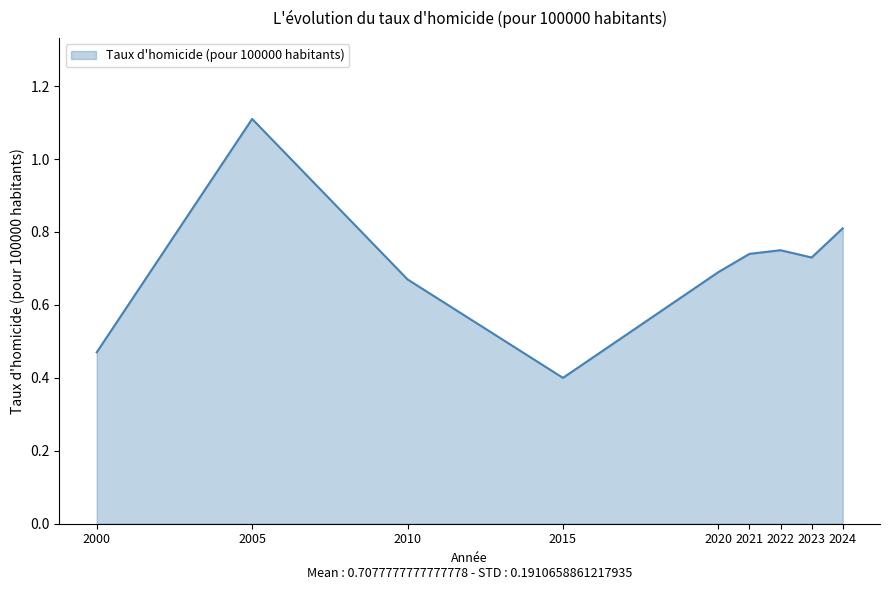

Does the chart display data point markers on the line(s)?

No